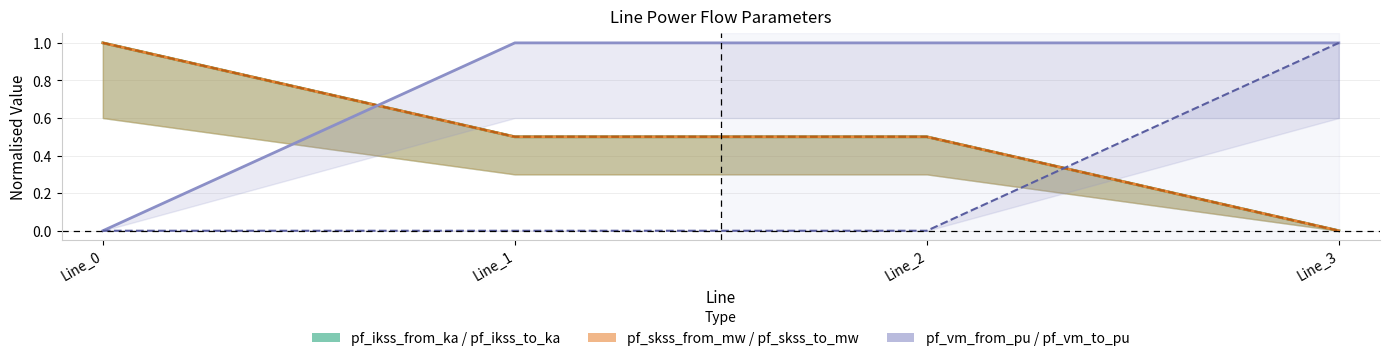

At which category is the sum across all series the highest?

Line_0